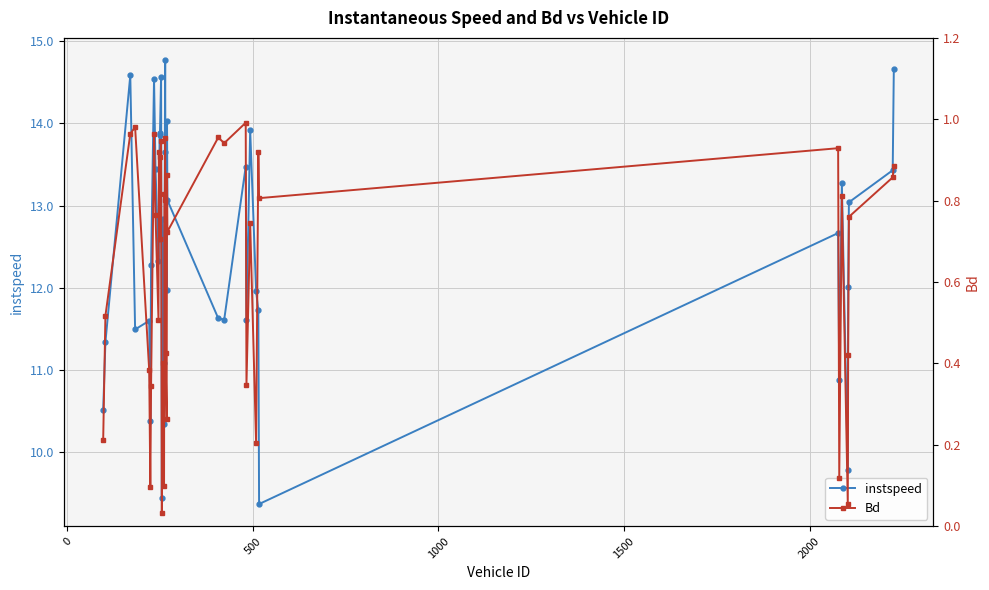

True or false: instspeed has more than 0 interior local peaks.

True